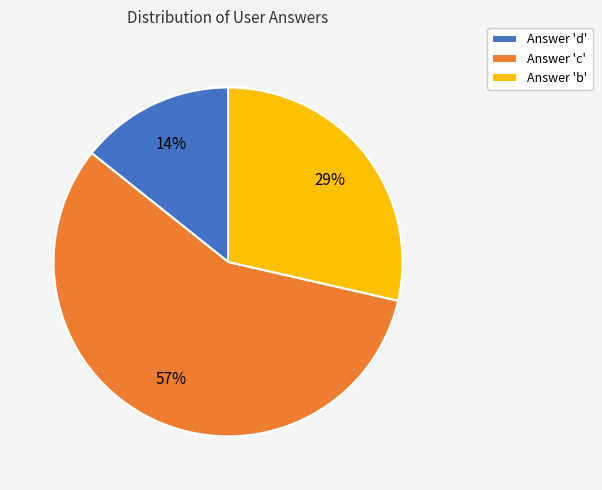

What is the ratio of the value at Answer 'b' to the value at Answer 'c'?

0.5